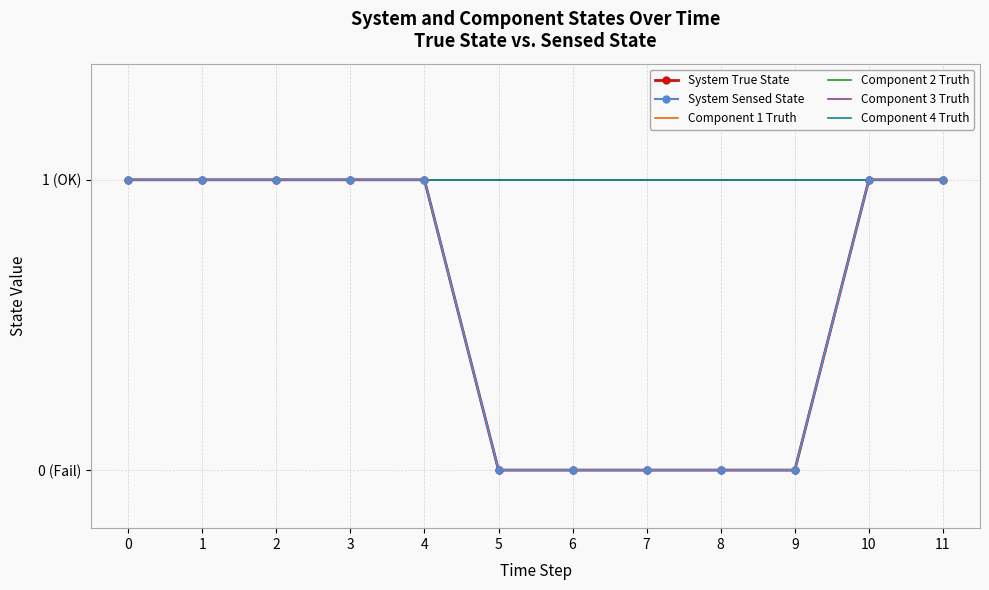

List the series in order of their peak value, highest first.

System True State, System Sensed State, Component 1 Truth, Component 2 Truth, Component 3 Truth, Component 4 Truth